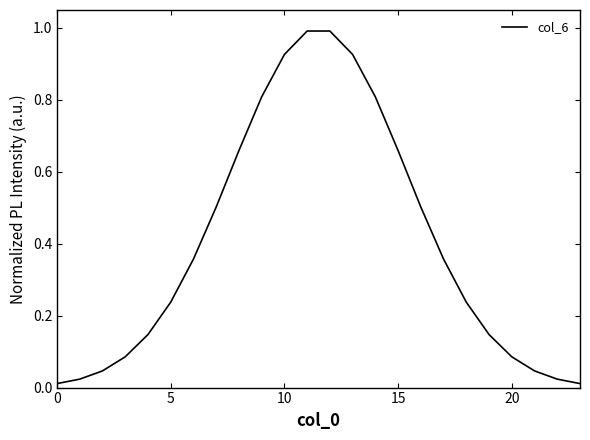

What is the difference between the maximum and minimum values?

1.0